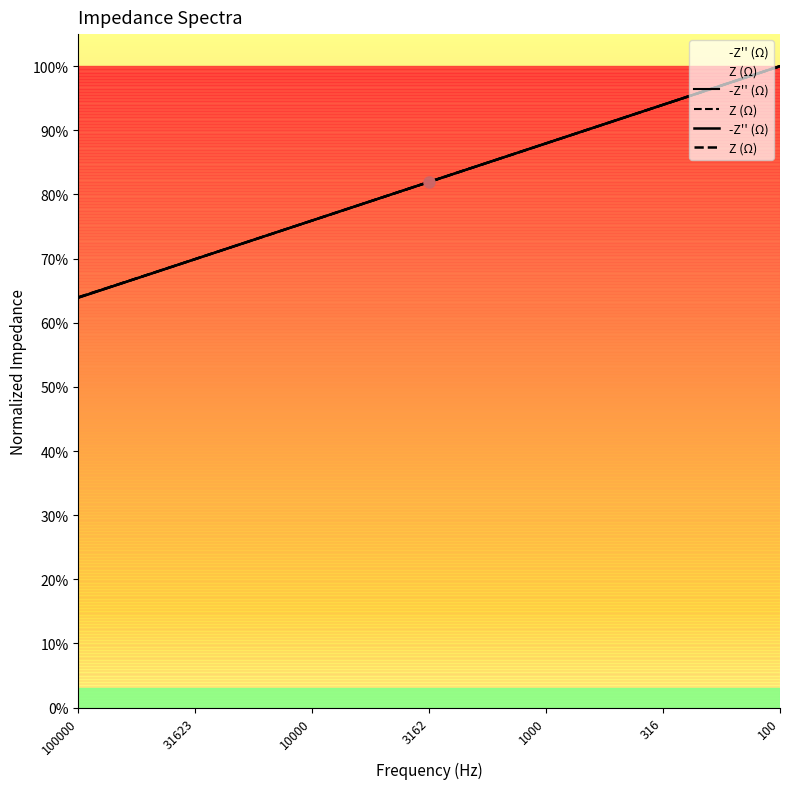

What is the difference between the maximum and minimum values in the -Z'' (Ω) series?

0.4